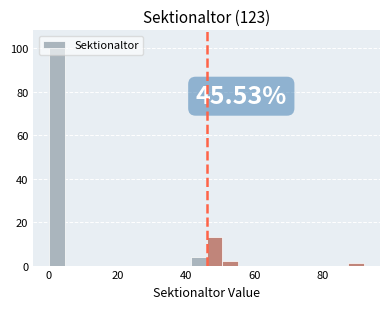

Around what value on the x-axis is the tallest bar? Give the approximate position of its centre, as read against the axis.

2